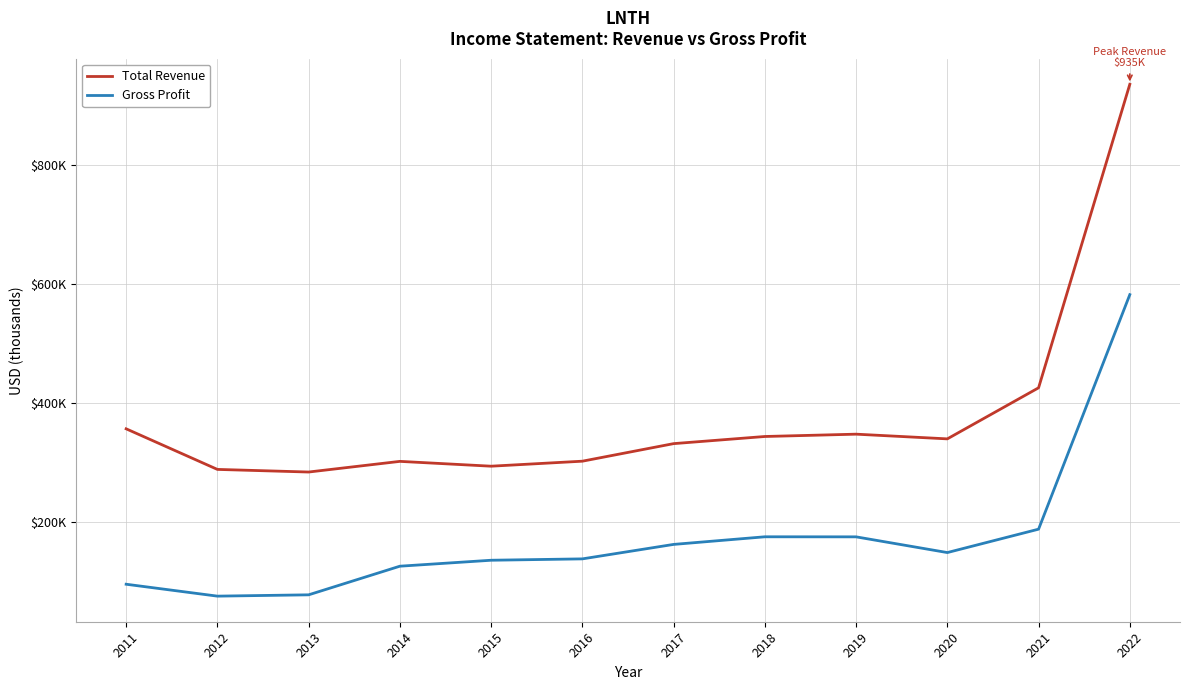

Reading left to right, what are all the values shown in this chart?

Total Revenue: 356300	288100	283700	301600	293500	301900	331400	343400	347300	339400	425200	935100
Gross Profit: 95200	75200	77400	125500	135500	137800	162100	174900	174800	148400	187700	581700